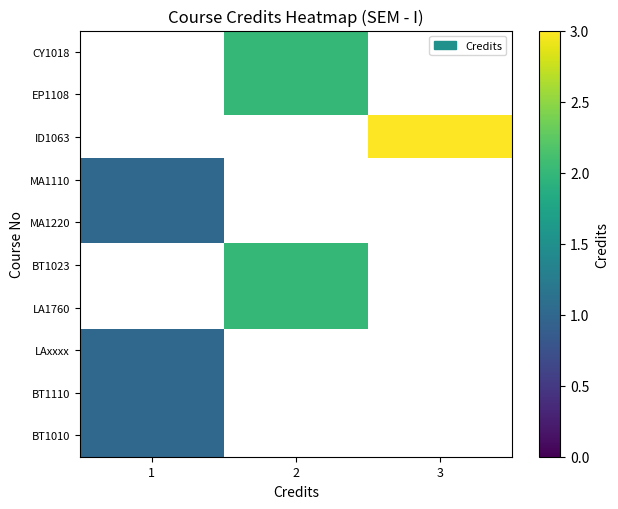

At which category does the chart reach its minimum across all series?

1